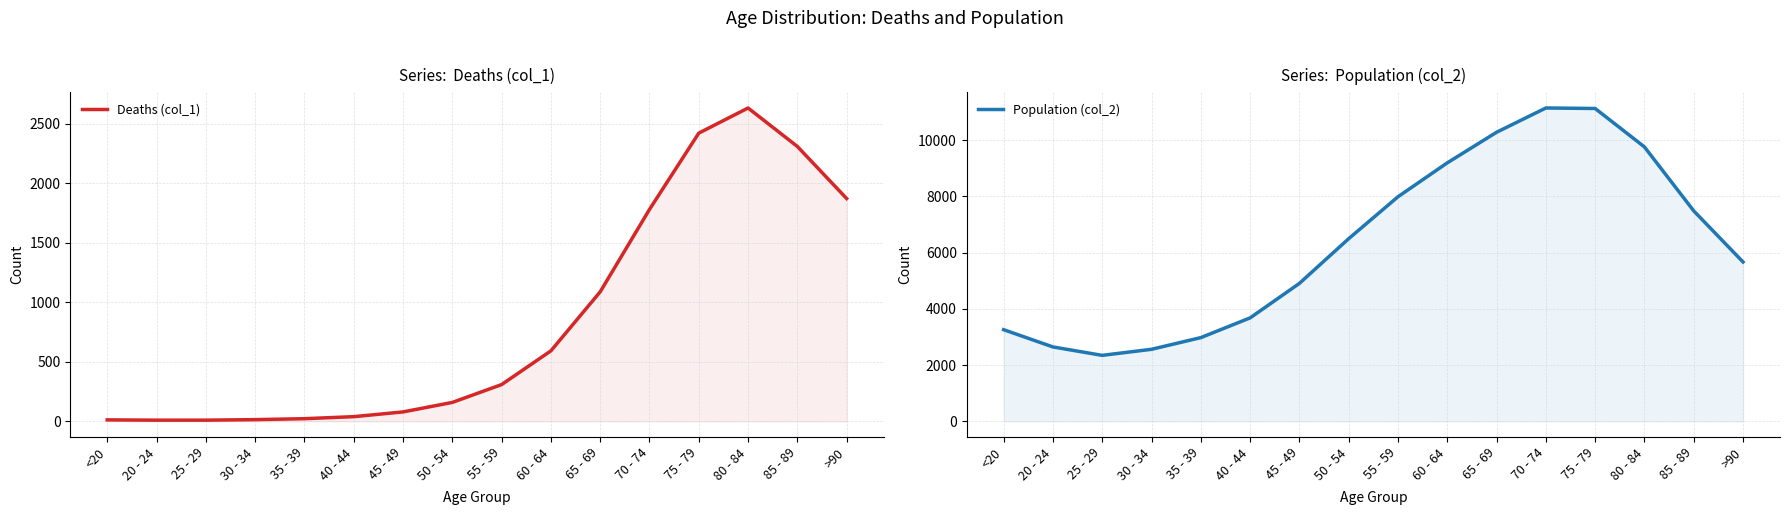

Which series has the widest spread of values?

Population (col_2)